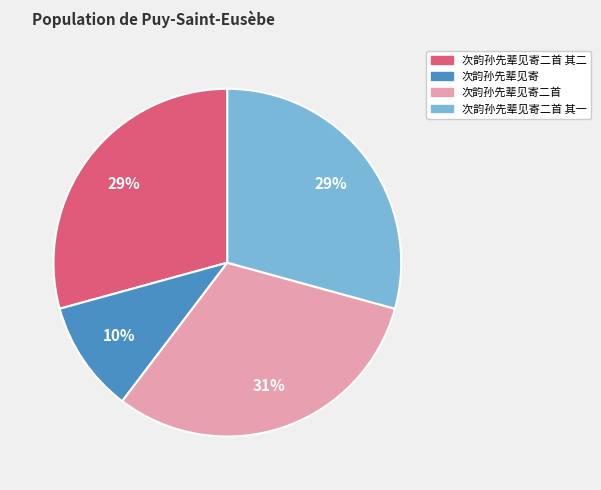

The 次韵孙先辈见寄 slice represents 1% of the pie. True or false?

False